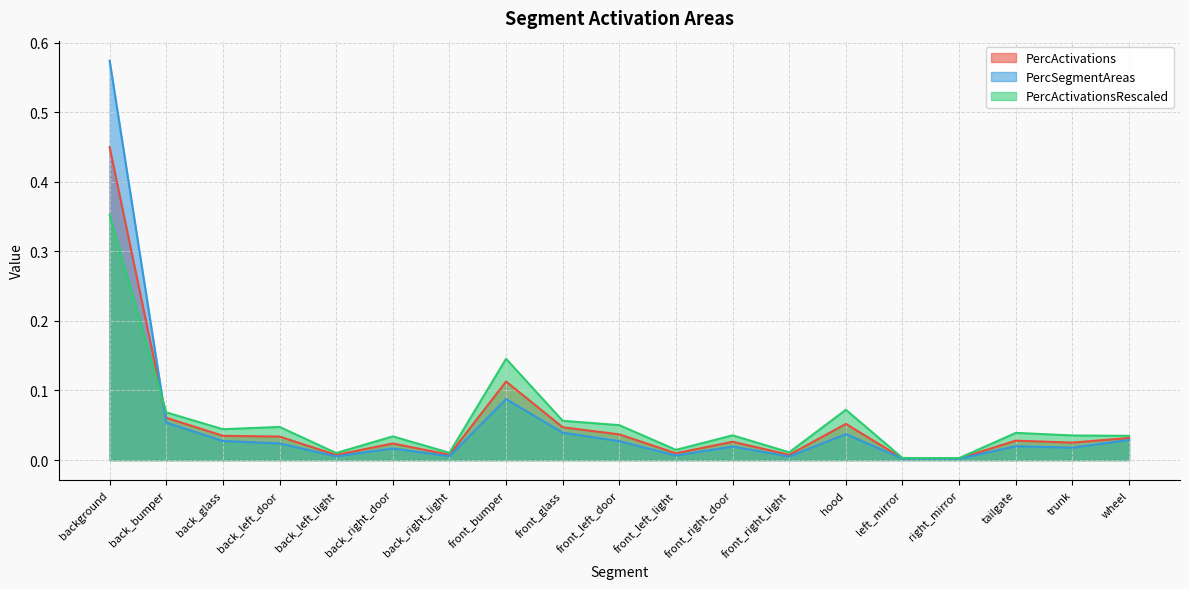

What is the sum of all PercActivationsRescaled values?

1.1